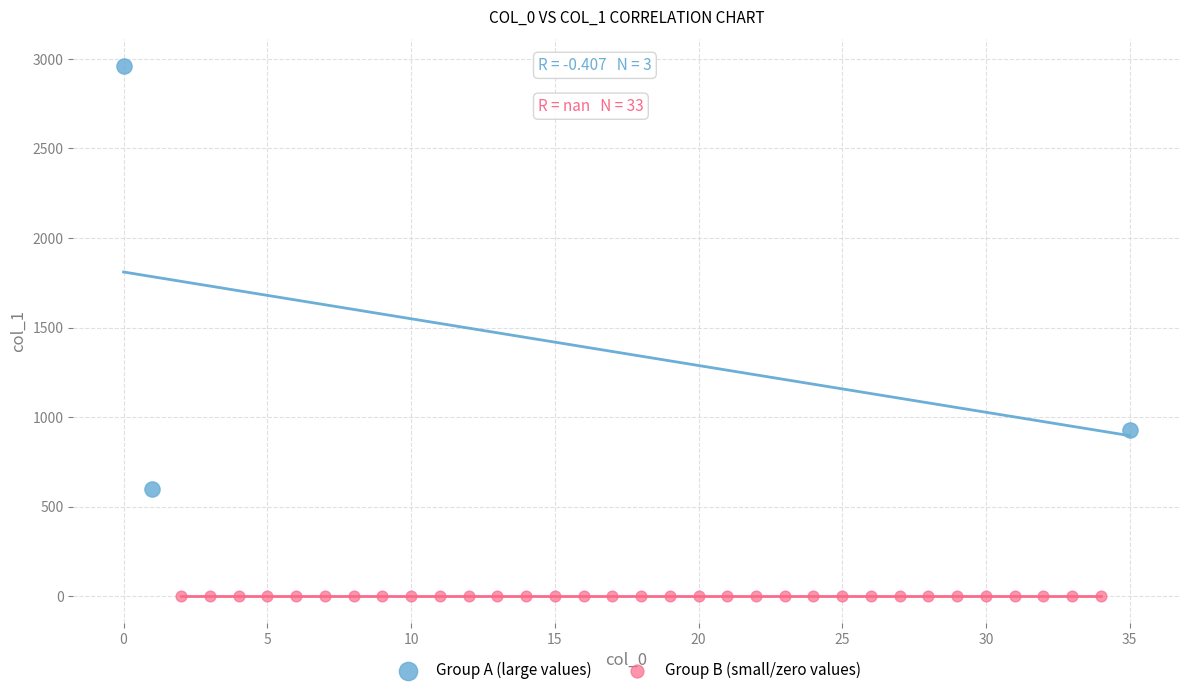

Which series contains the lowest Y value?

Group B (small/zero values)